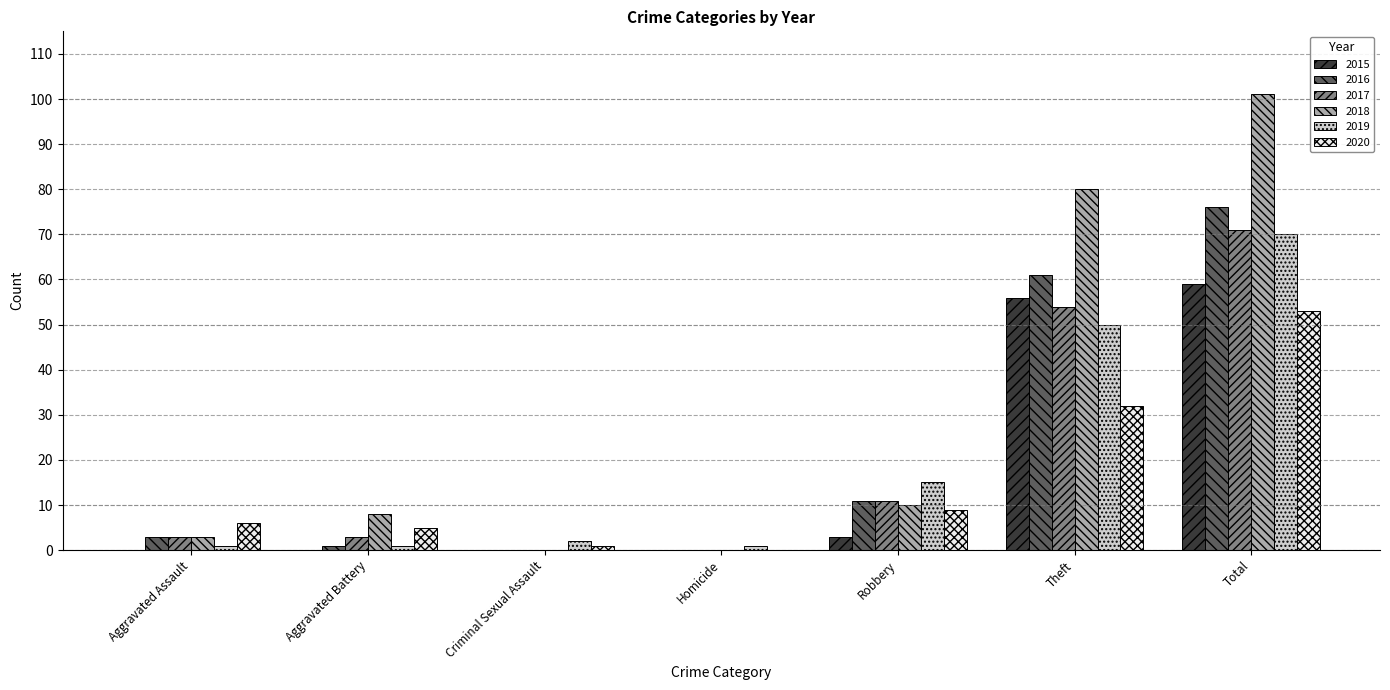

True or false: 2018 has a value of 18 at Robbery.

False